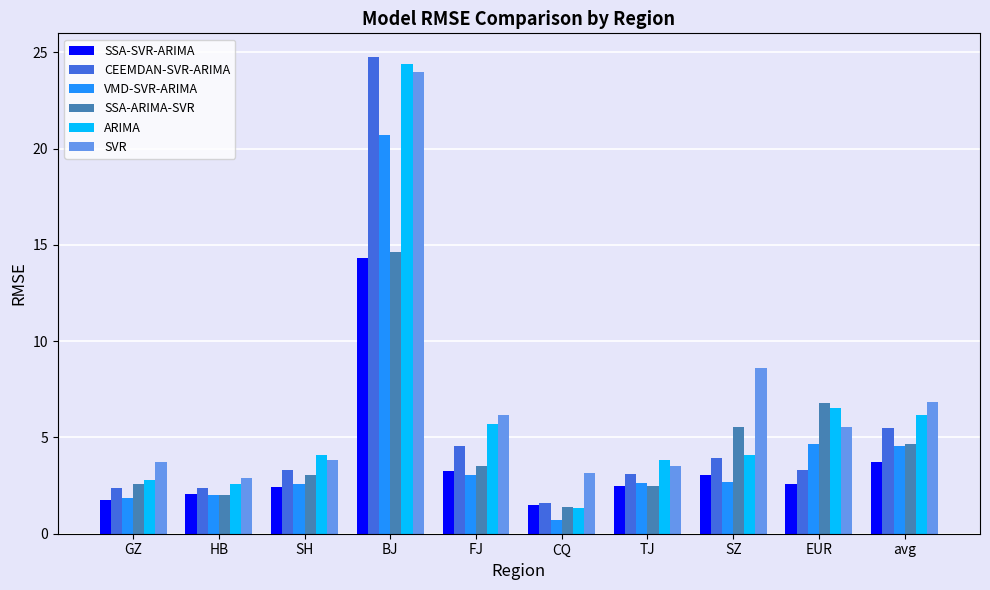

What is the label of the 7th bar from the left?

TJ